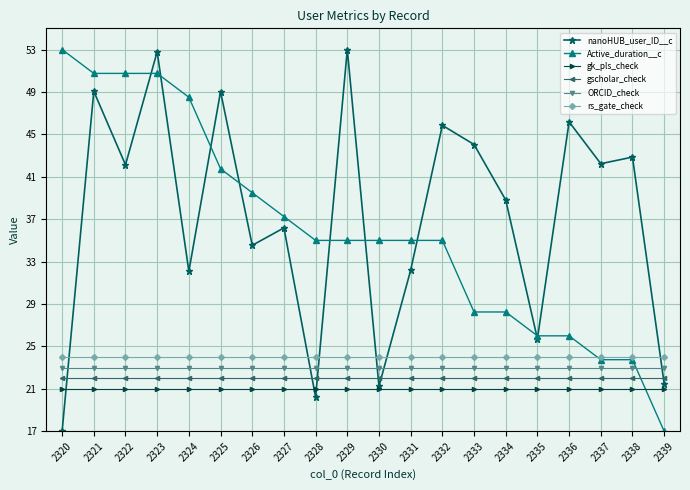

At how many categories does at least one series exceed 41?

12